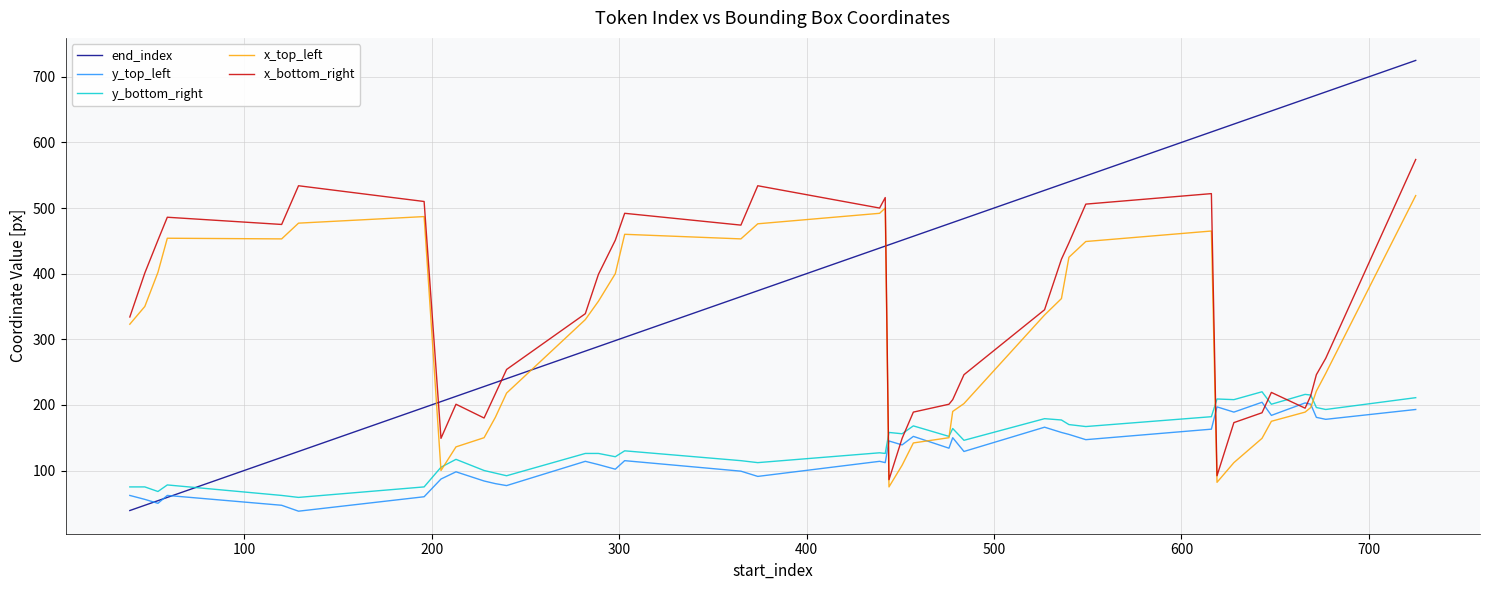

What is the minimum value shown in the chart?

38